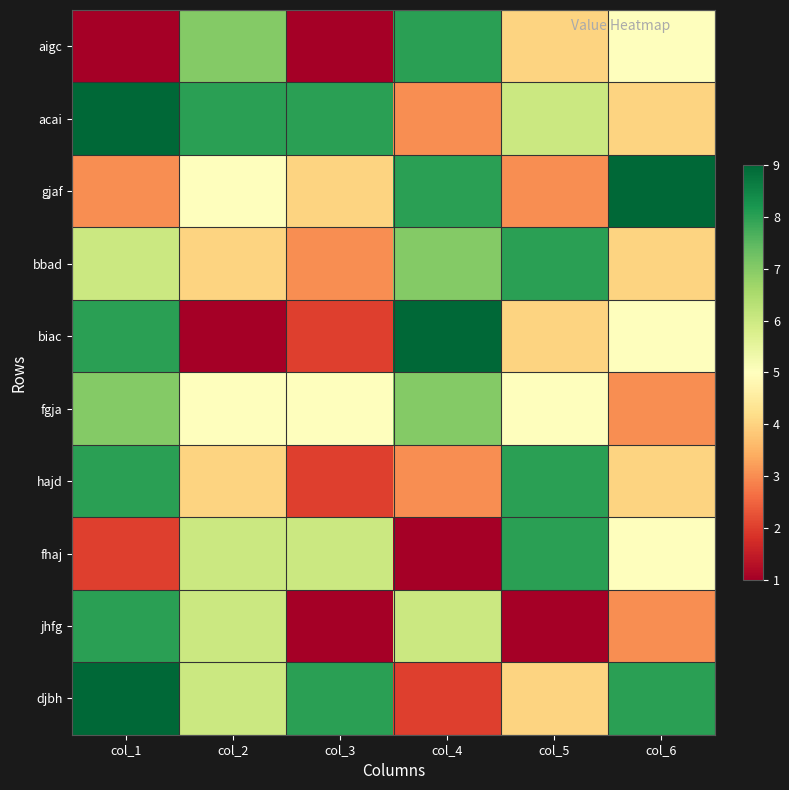

Rank the series at col_6 from highest to lowest value.

gjaf, djbh, aigc, biac, fhaj, acai, bbad, hajd, fgja, jhfg